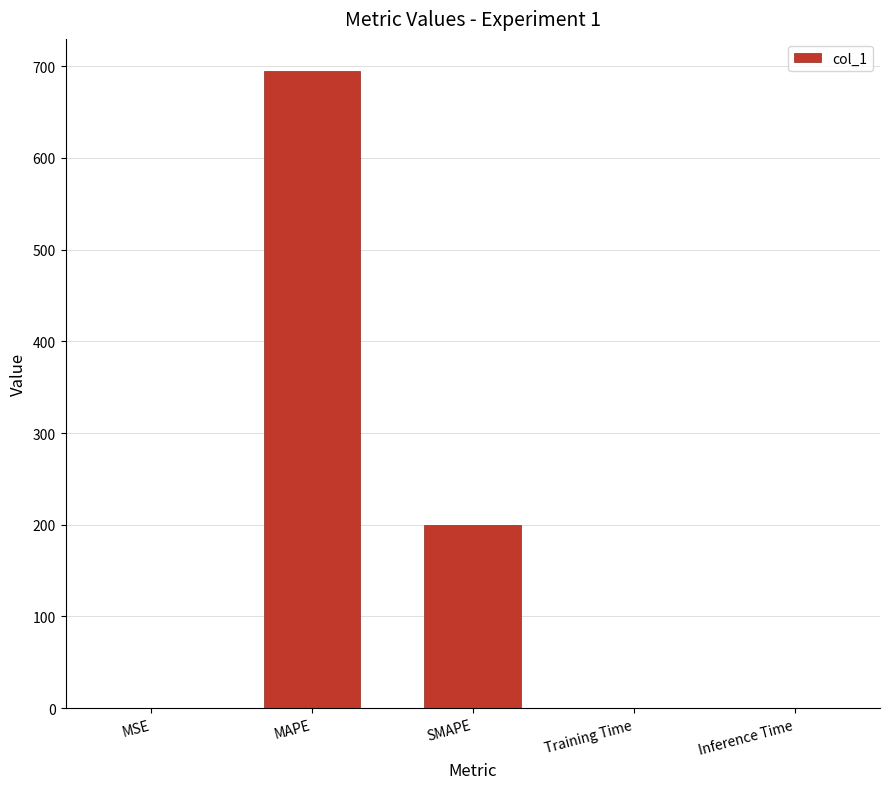

Are the bars horizontal?

No